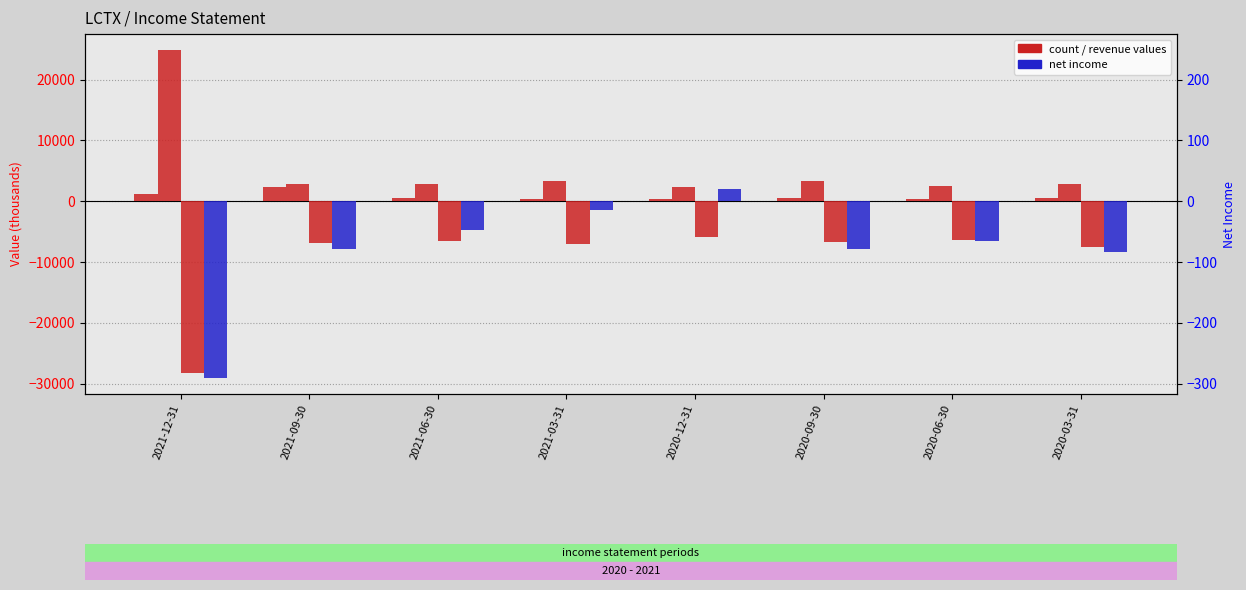

Where does the Total Revenue series first go above 500?

2021-12-31